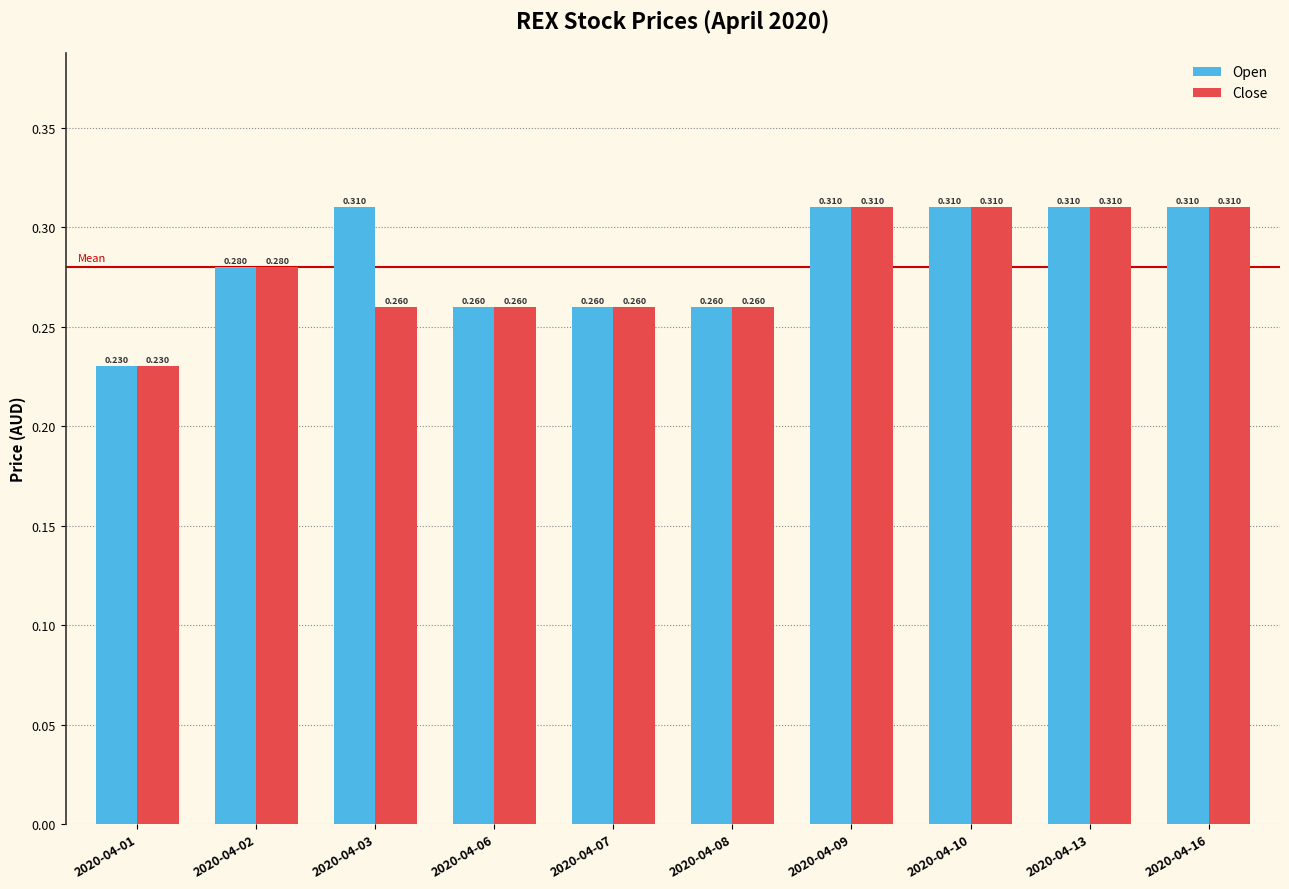

Does the chart contain stacked bars?

No